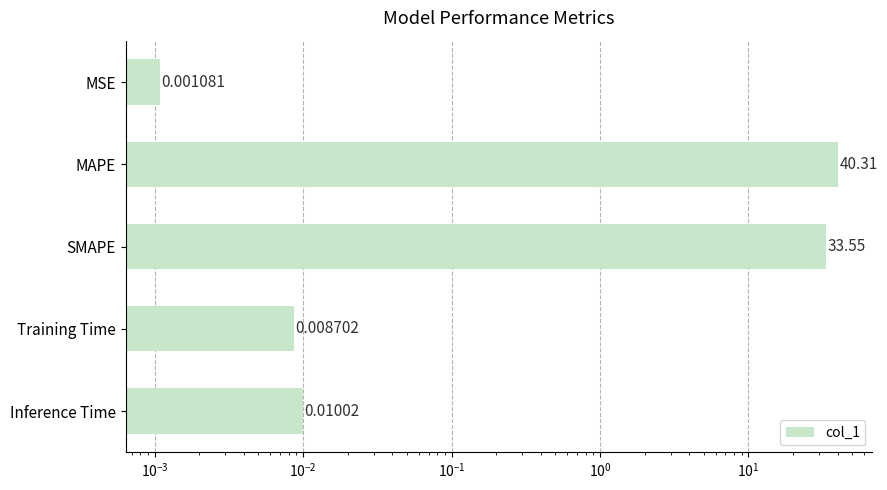

The value at SMAPE is 22.6. True or false?

False